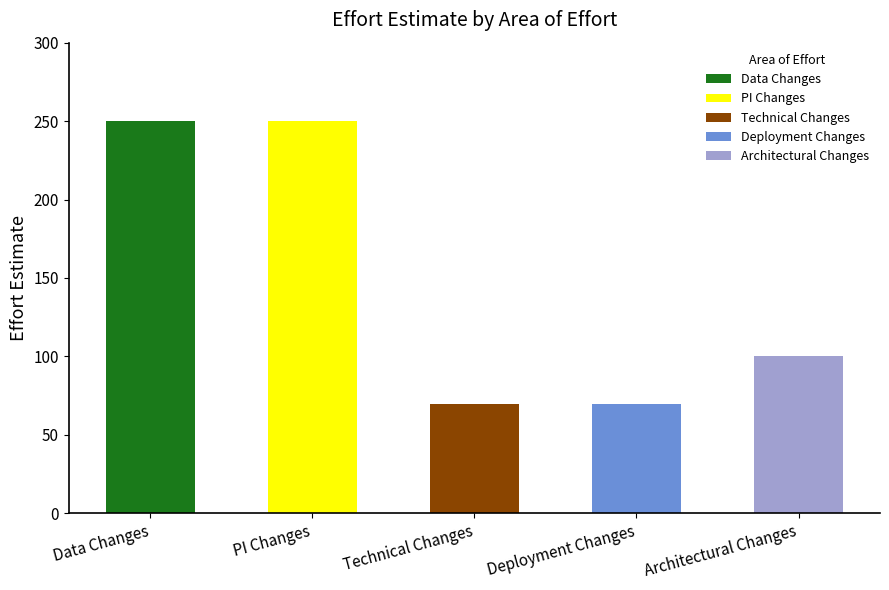

What is the difference between the values at Architectural Changes and Technical Changes?

30